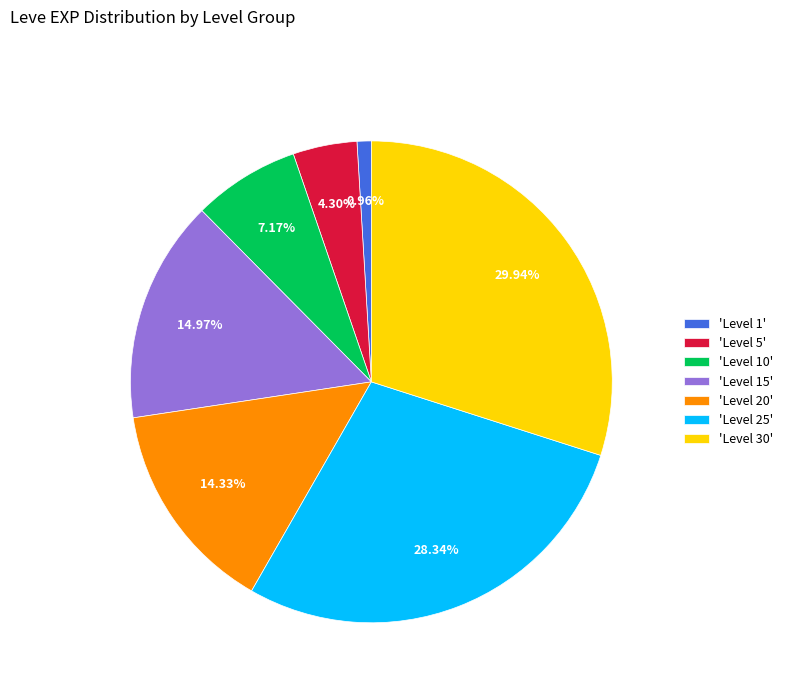

Rank the categories by value from lowest to highest.

'Level 1', 'Level 5', 'Level 10', 'Level 20', 'Level 15', 'Level 25', 'Level 30'